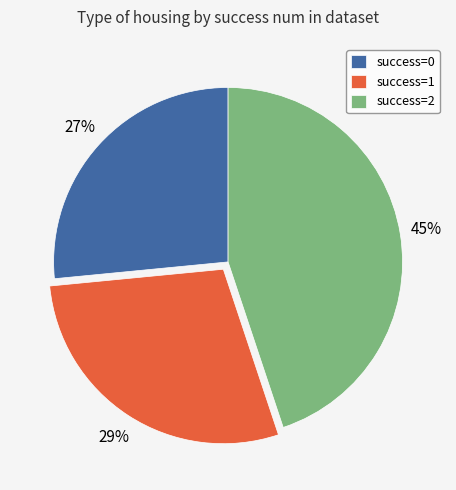

Is there a majority slice in this chart?

No